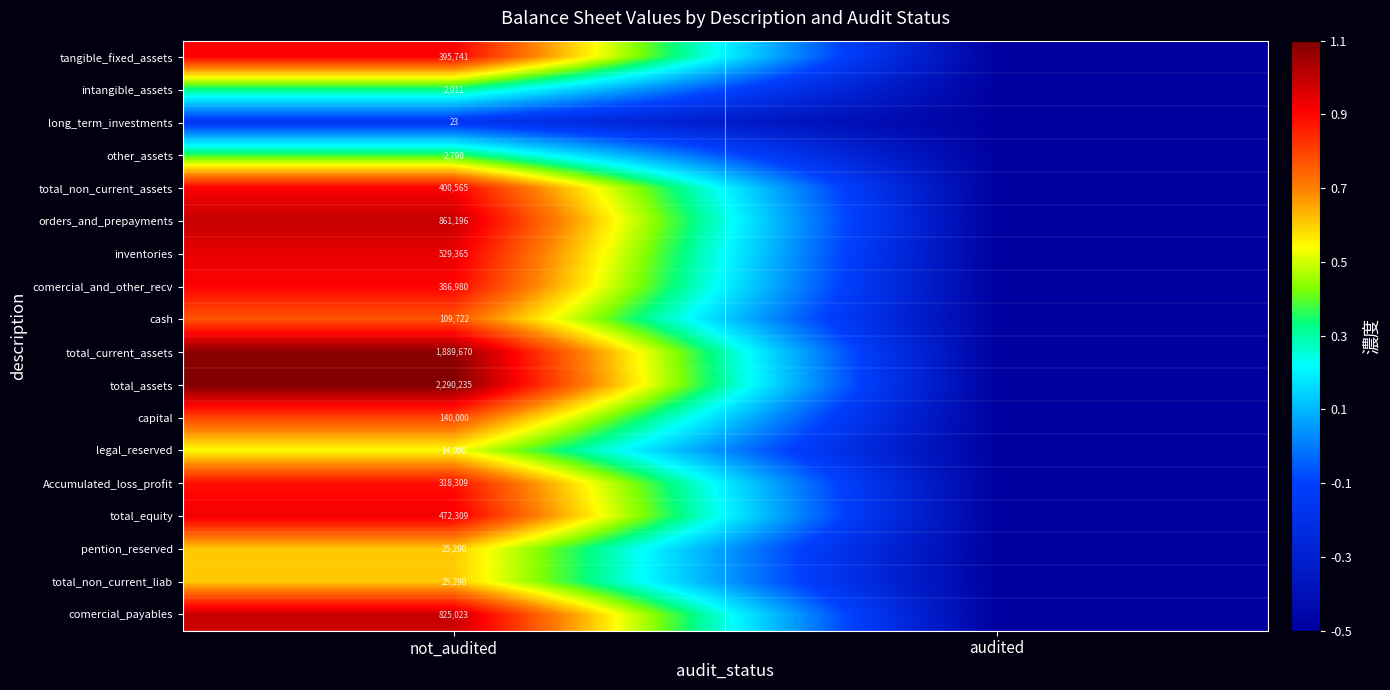

What is the total value across all series at not_audited?

8688519